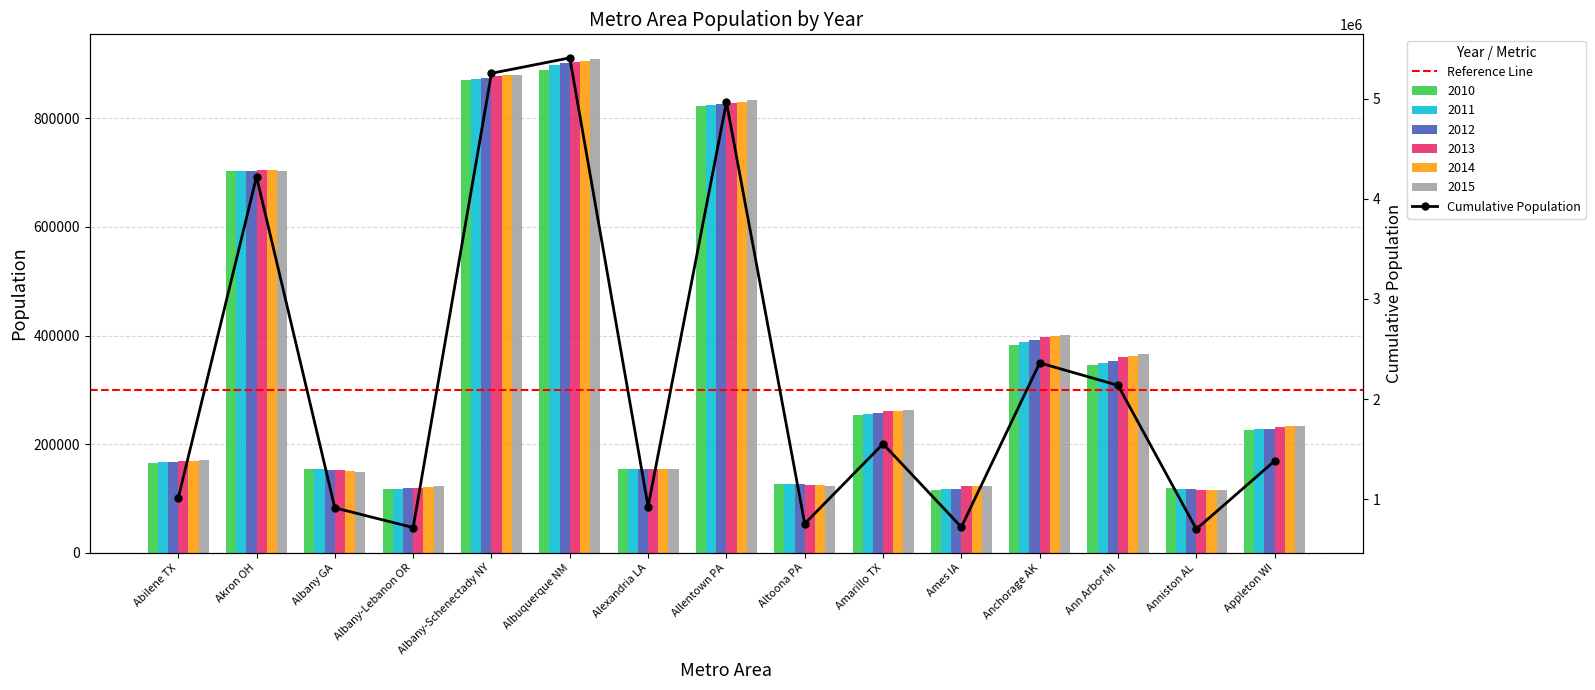

What is the sum of the 2015 values at Ames IA and Albuquerque NM?

1032546